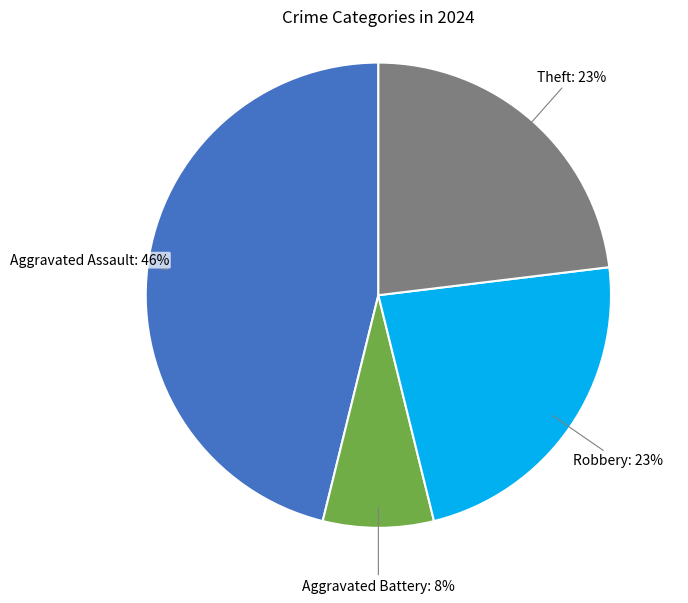

To the nearest percent, what is the average slice percentage?

25%